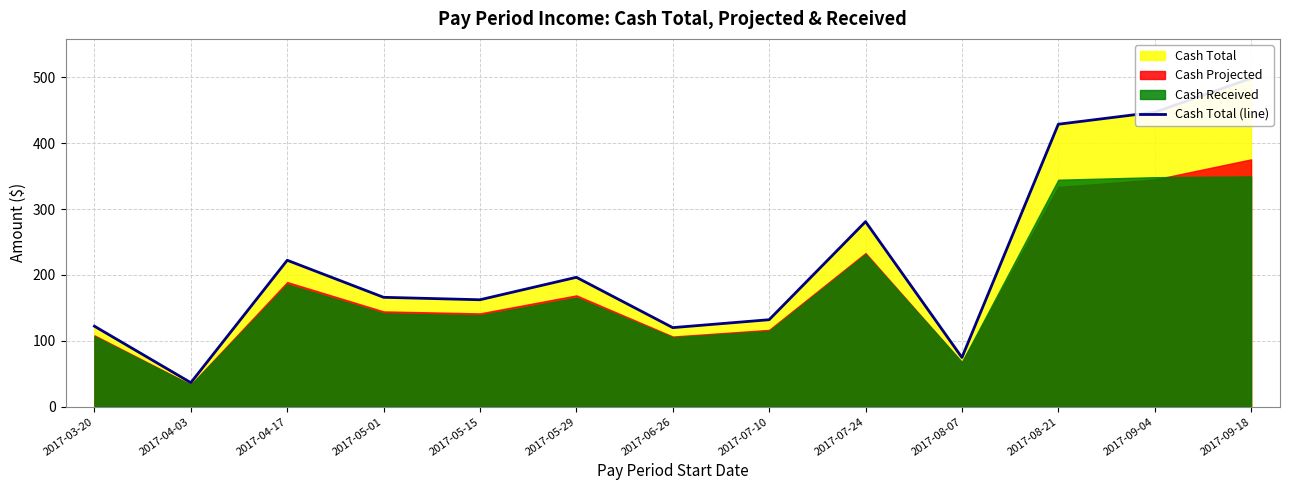

What position from the left is 2017-05-29?

6